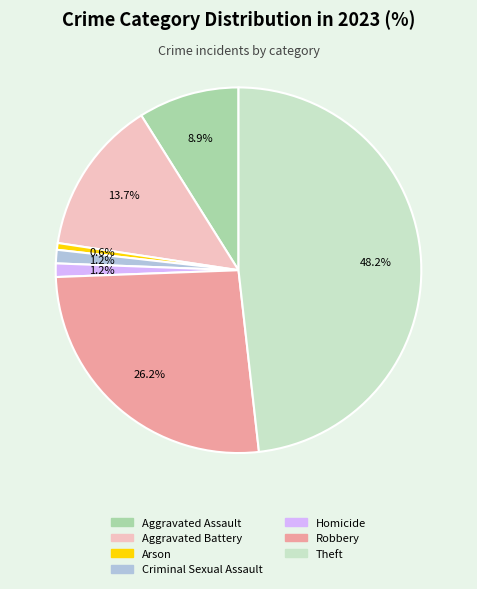

To the nearest percent, what is the difference between the largest and smallest slice percentages?

48%